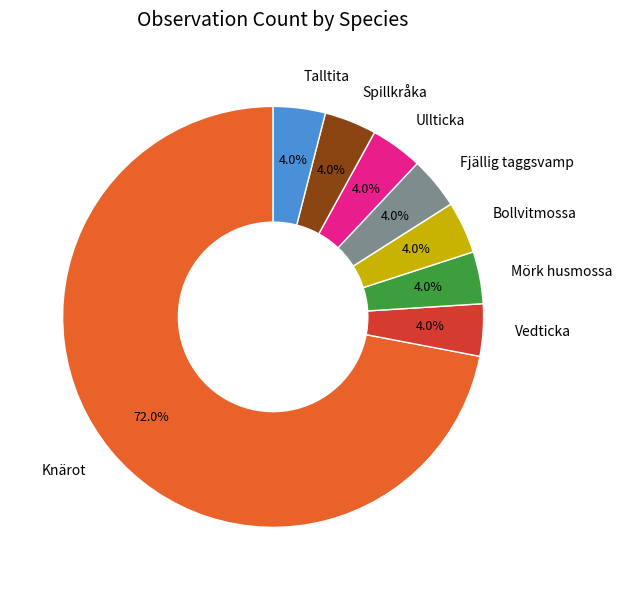

What is the ratio of the value at Fjällig taggsvamp to the value at Ullticka?

1.0